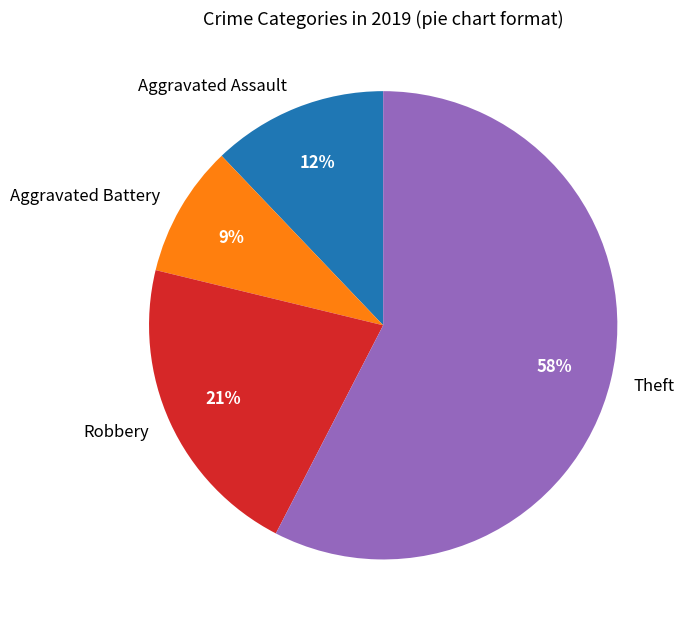

Which category accounts for the majority?

Theft